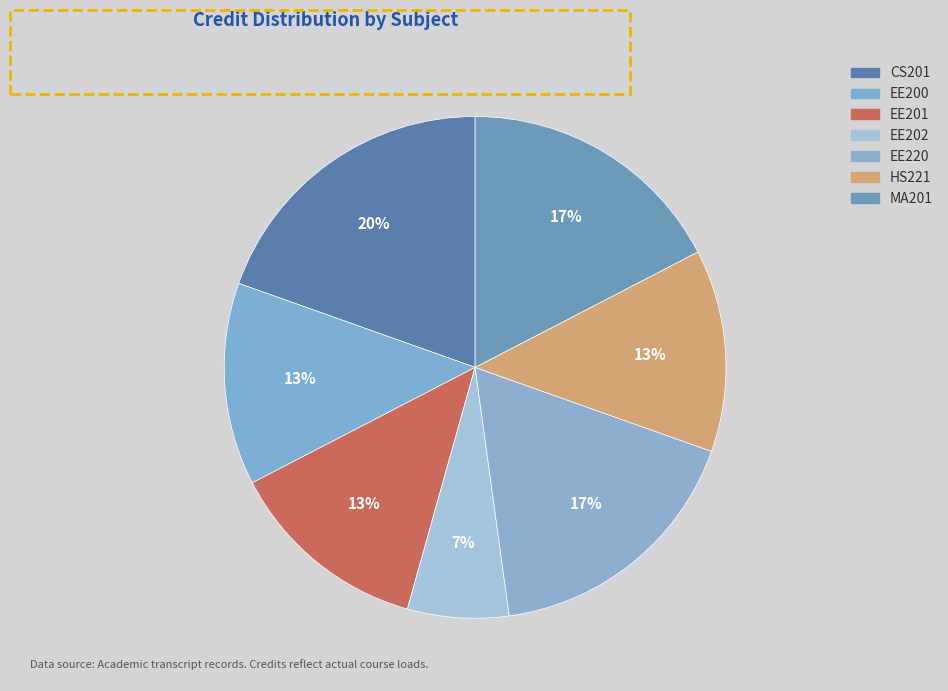

How many segments does this pie chart have?

7